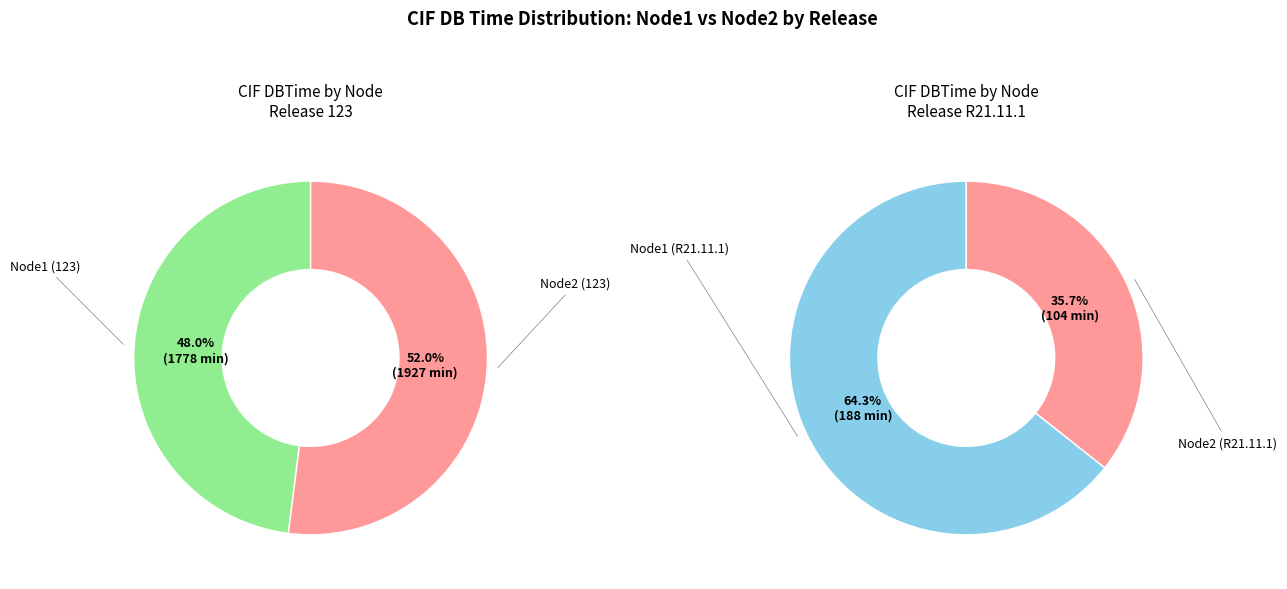

Is it true that 7 is 11% of the pie?

False